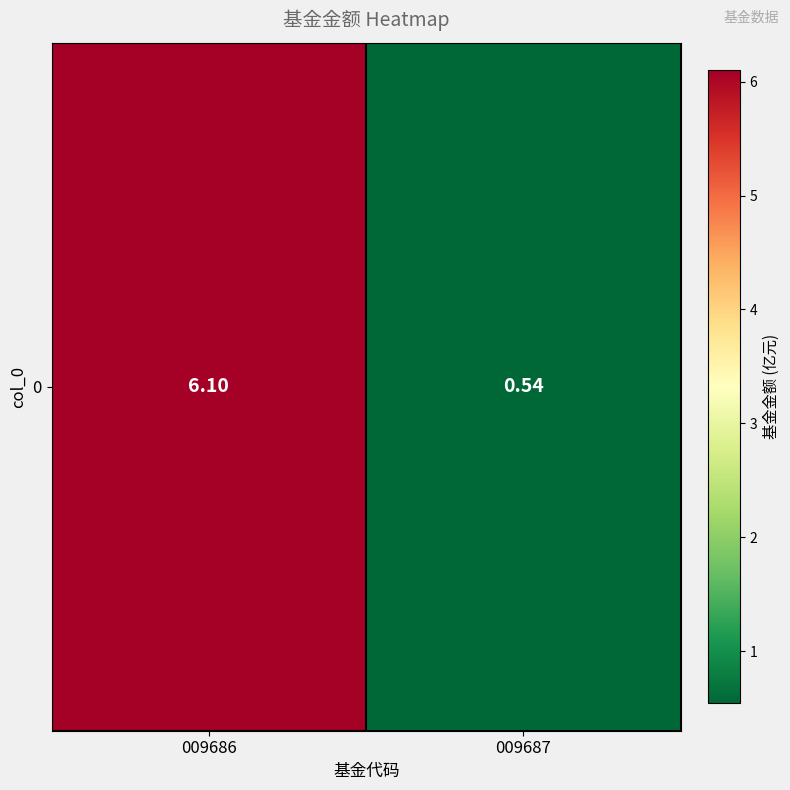

Where does the data first go above 6?

009686